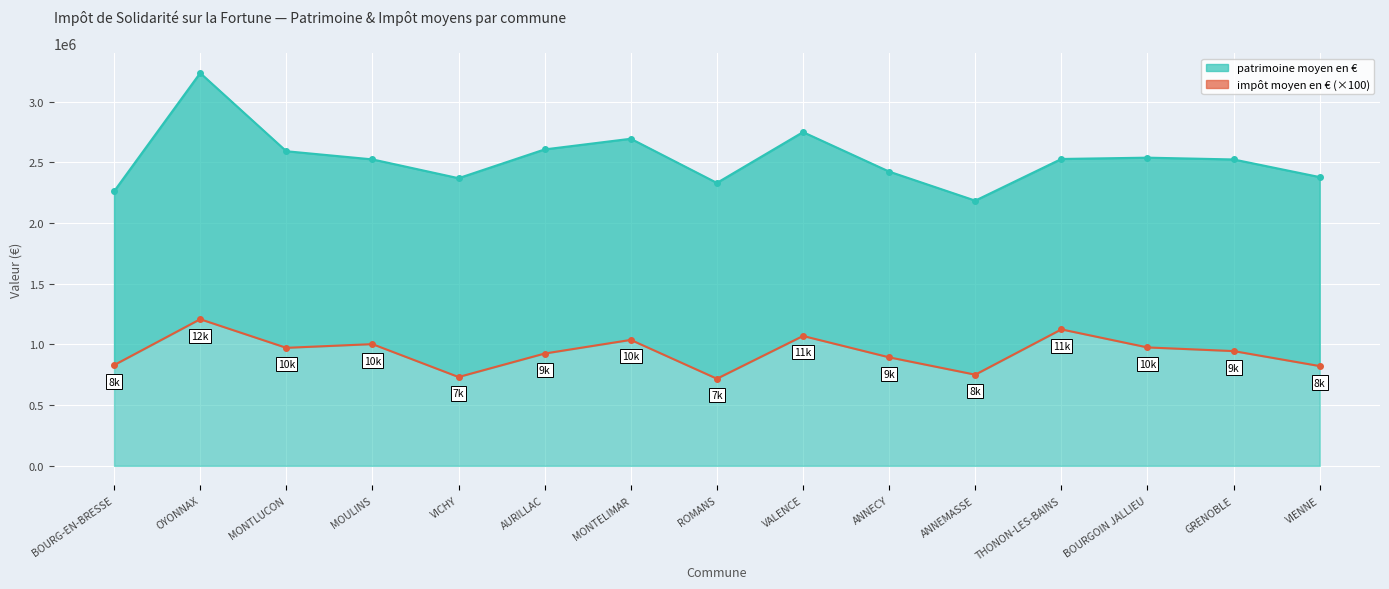

Reading left to right, list all the values displayed in this chart.

829700	1207800	972100	1002600	731600	925100	1037400	717600	1069800	893800	750900	1124000	975400	945200	821800